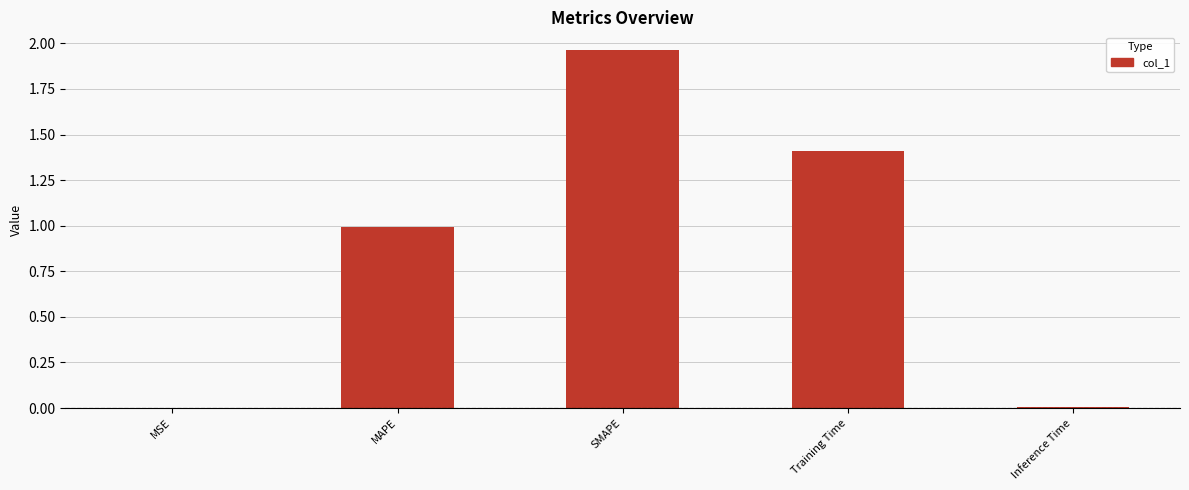

Which label corresponds to the largest value in the chart?

SMAPE